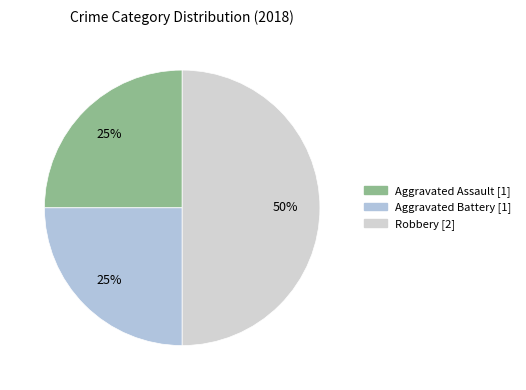

To the nearest percent, what is the average slice percentage?

33%